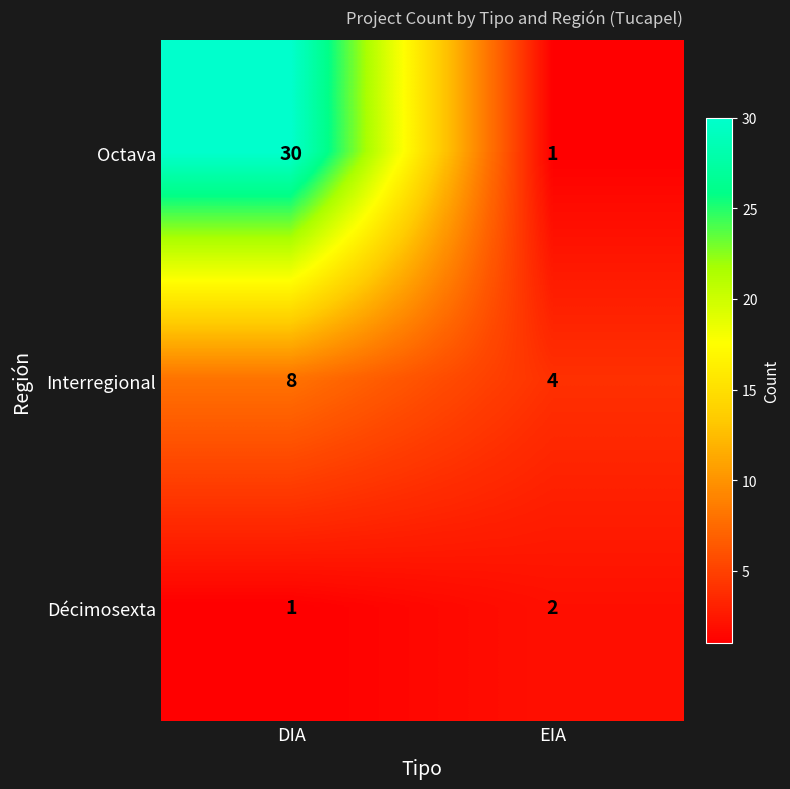

The value of Interregional at DIA is 2. True or false?

False